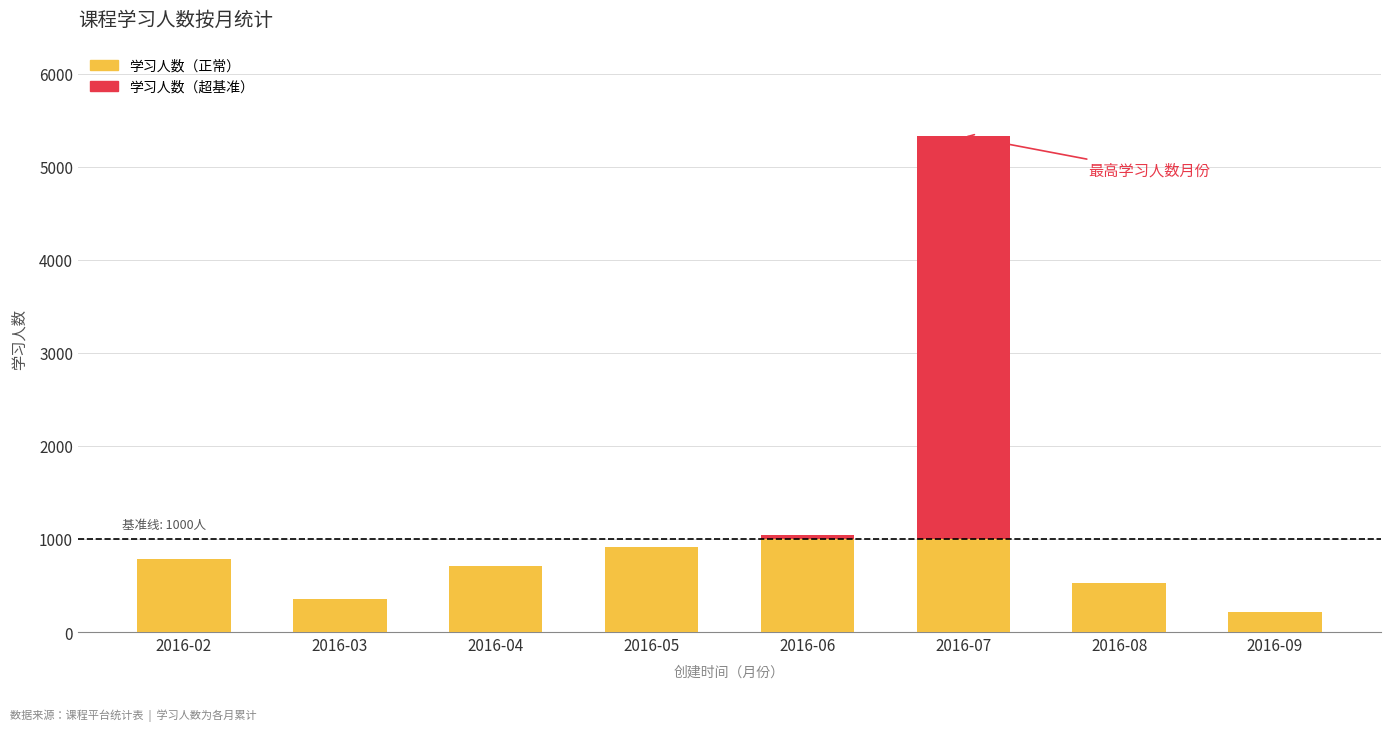

Which category has the highest value across all series?

2016-07